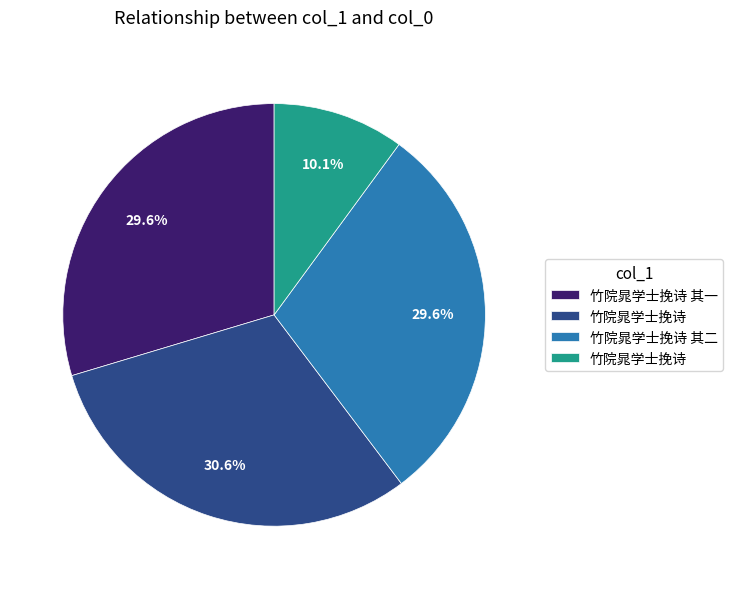

Does any single category account for the majority?

No